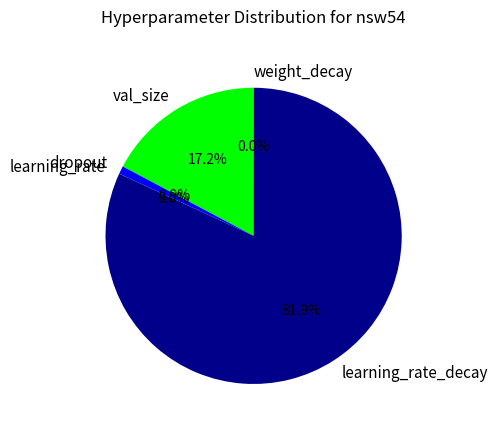

How much of the chart is everything except dropout?

99.1%